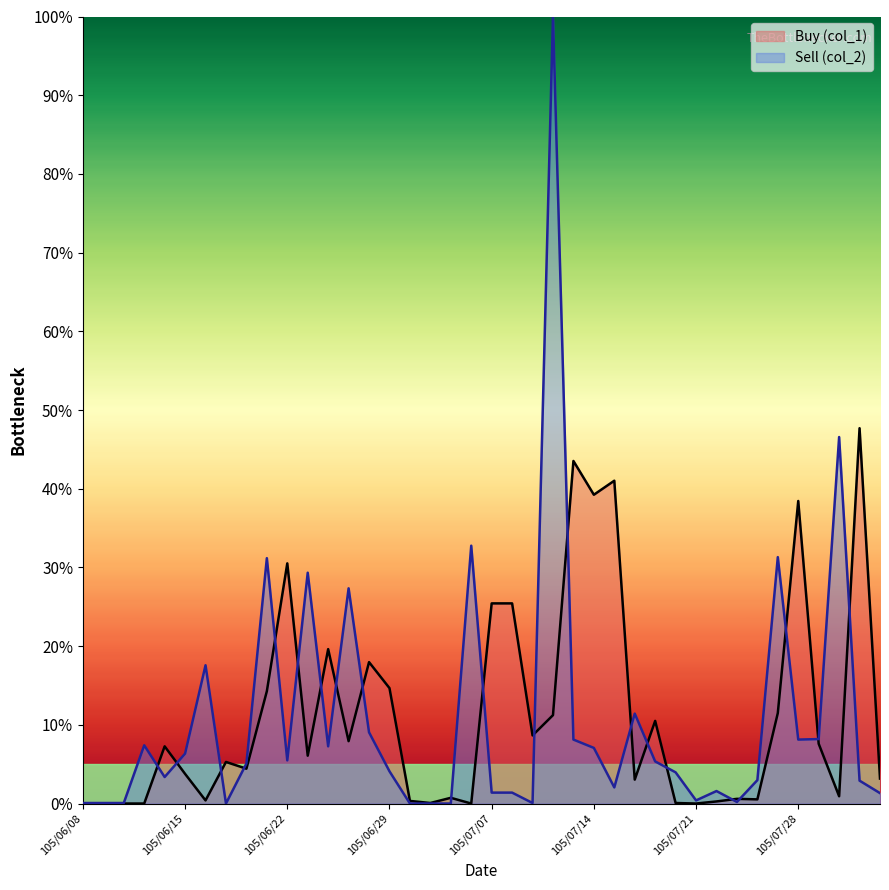

The Sell (col_2) series shows 6.3 at 105/06/15. True or false?

True